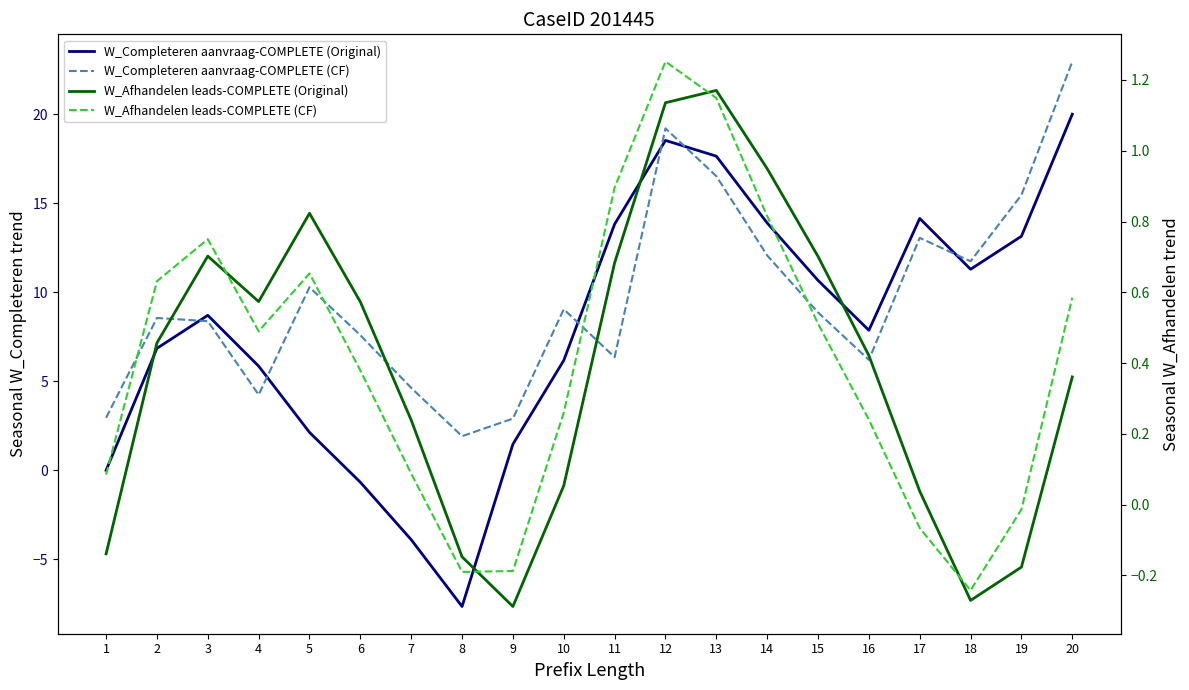

What is the sum of all W_Completeren aanvraag-COMPLETE (Original) values?

160.0